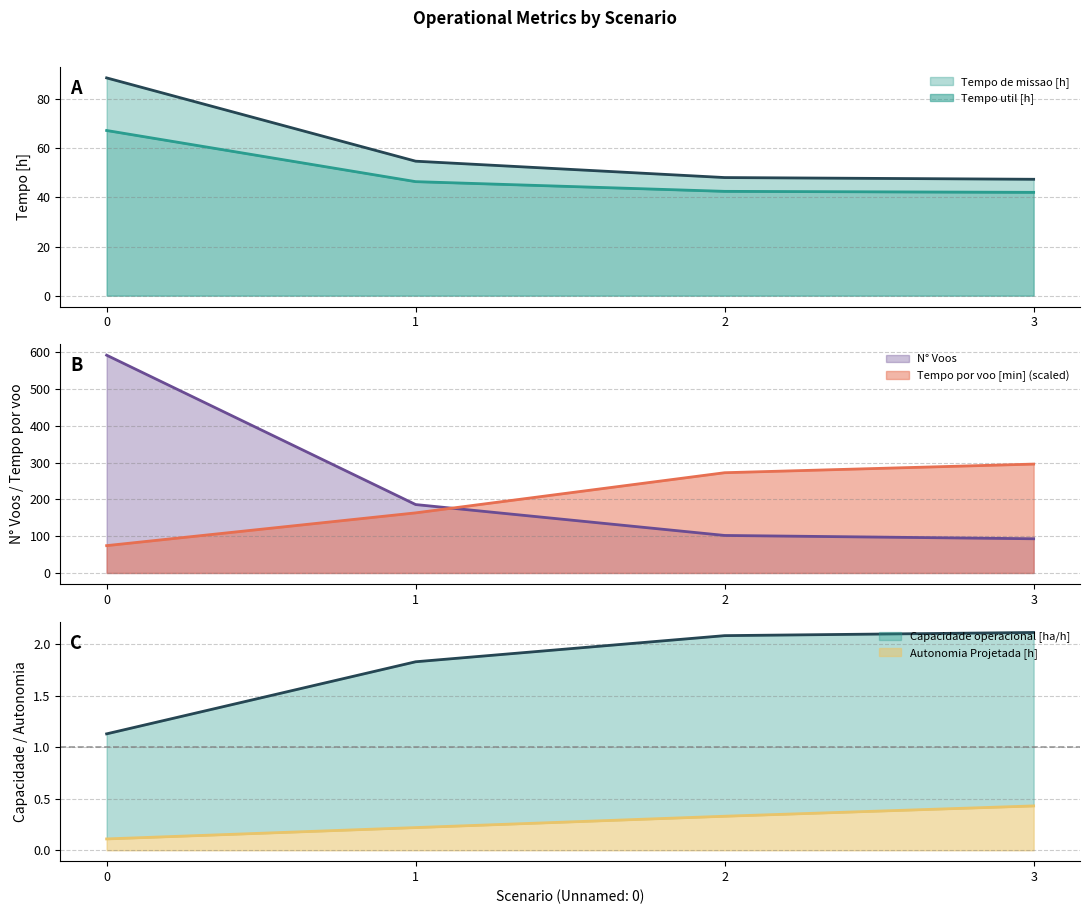

Reading left to right, transcribe all the data shown in this chart.

Capacidade operacional [ha/h]: 1.1	1.8	2.1	2.1
Tempo de missao [h]: 88.6	54.7	48.1	47.4
Tempo util [h]: 67.2	46.4	42.5	42.0
Tempo por voo [min]: 74.3	163.4	272.5	296.0
Autonomia Projetada [h]: 0.1	0.2	0.3	0.4
N° Voos: 592.0	186.0	102.0	93.0